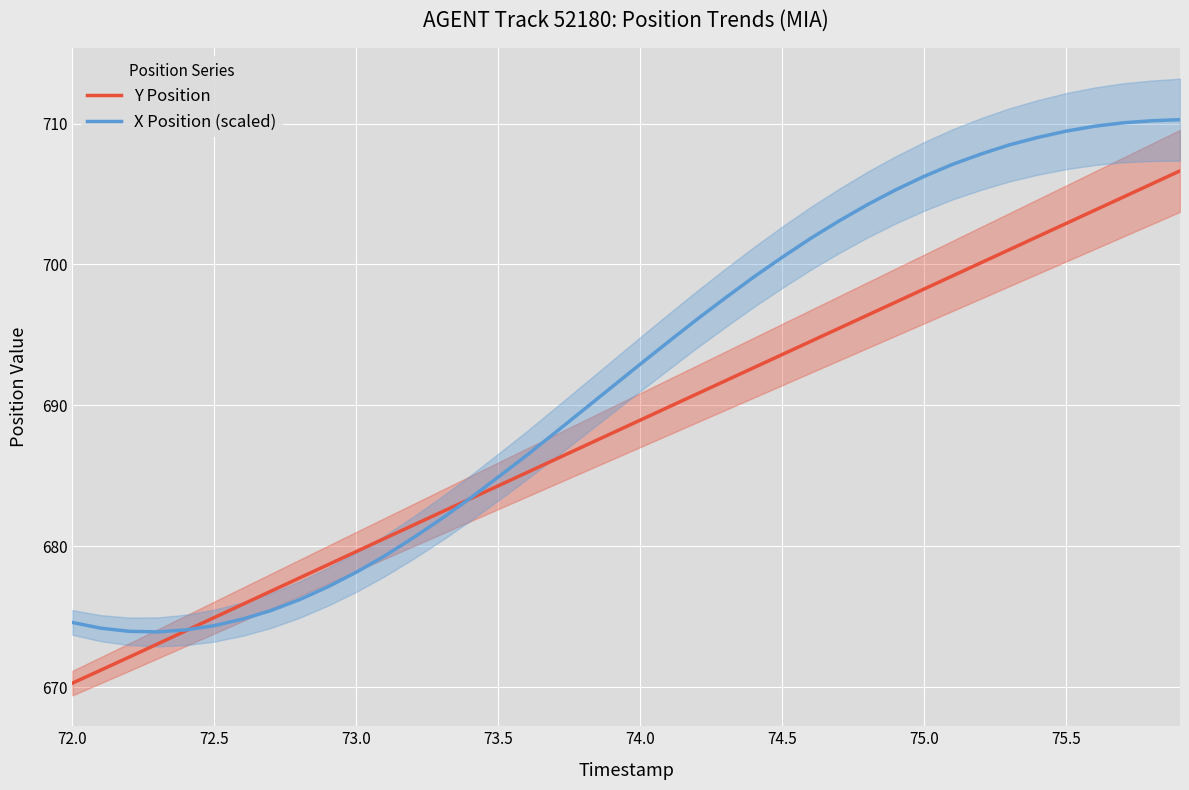

In X Position (scaled), how many points are lower than both neighbors (excluding endpoints)?

1